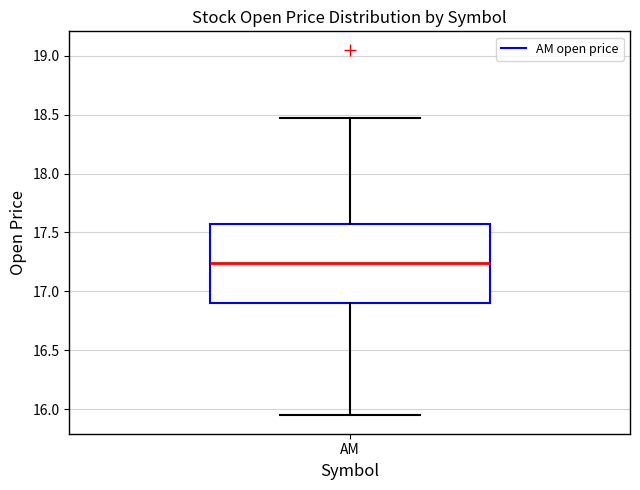

Read this box plot against the y-axis: the position of the median line, the range covered by the box, and the ends of both whiskers. The values are not printed on the chart, so give them approximately, as read against the axis.

median 17.25, box 16.90 to 17.55, whiskers 15.95 to 18.45